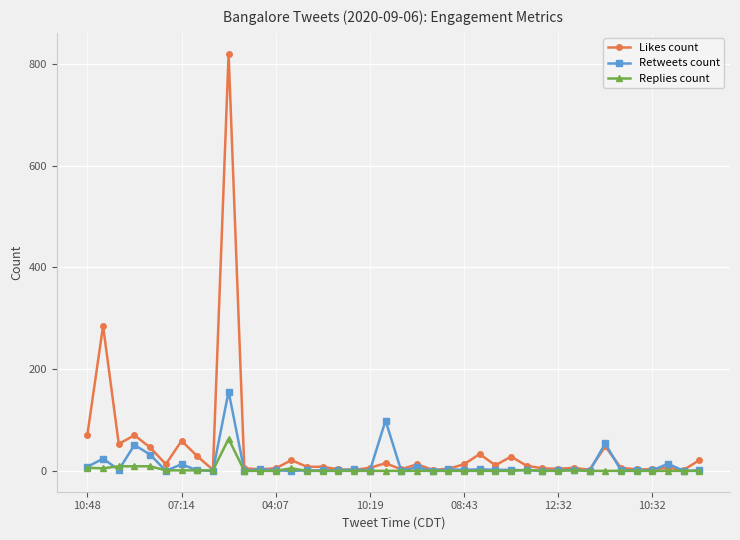

How many lines are shown in the chart?

3